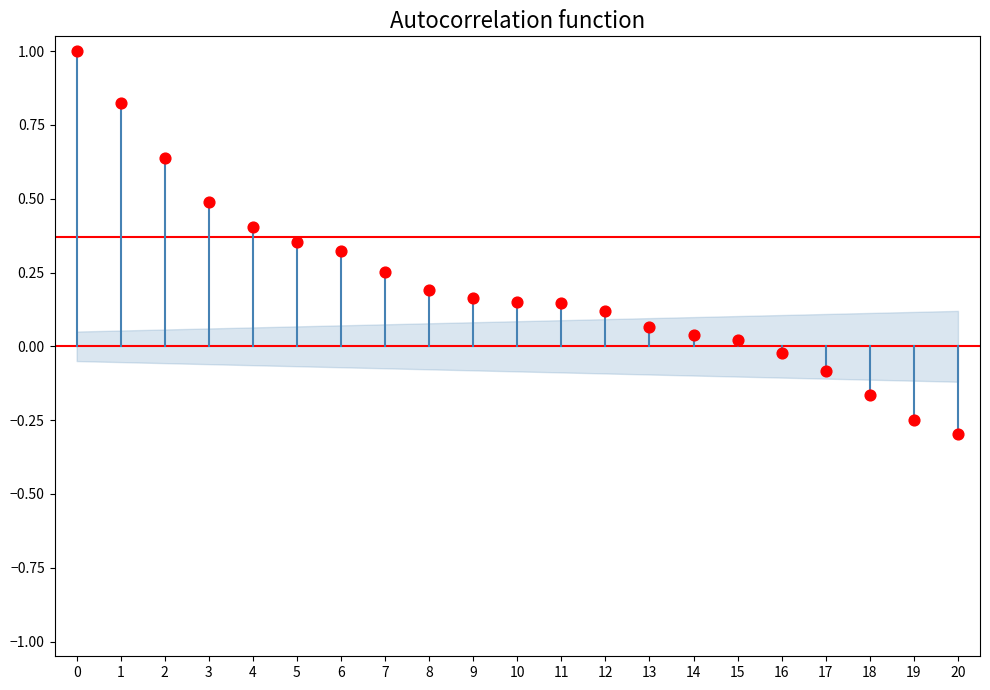

What is the range of Y values (max minus min)?

1.3